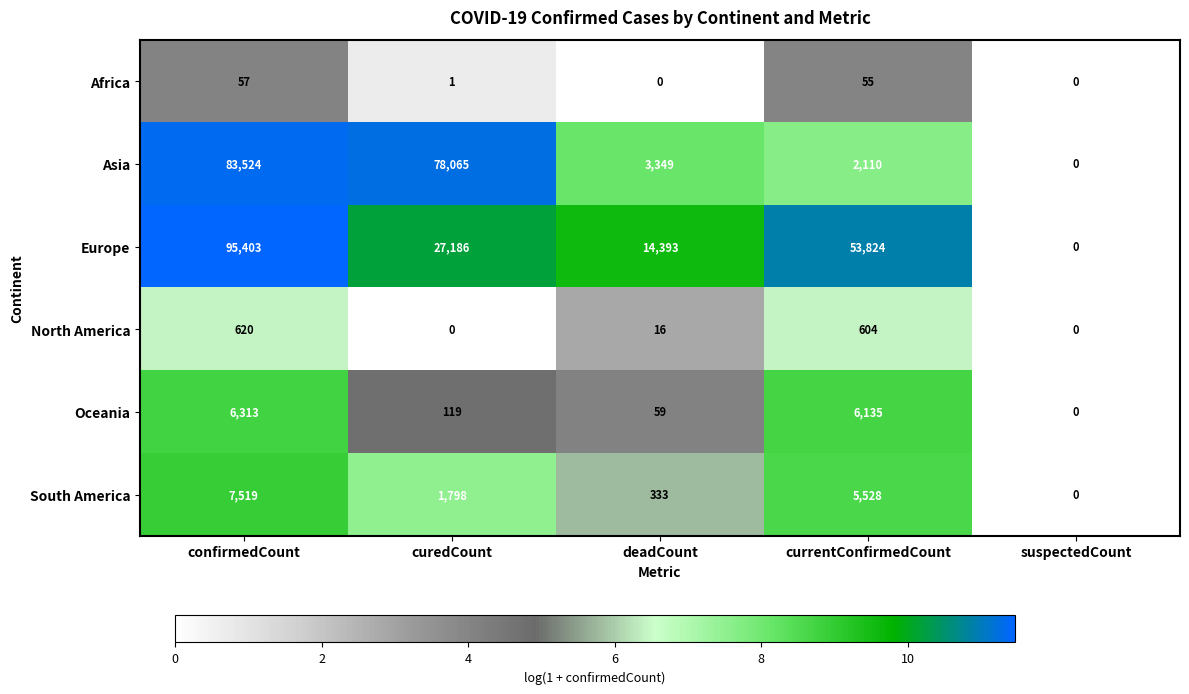

The value of Africa at deadCount is -31. True or false?

False